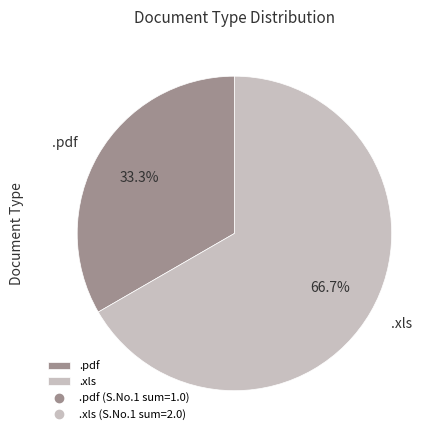

How much of the chart is everything except .xls?

33.3%